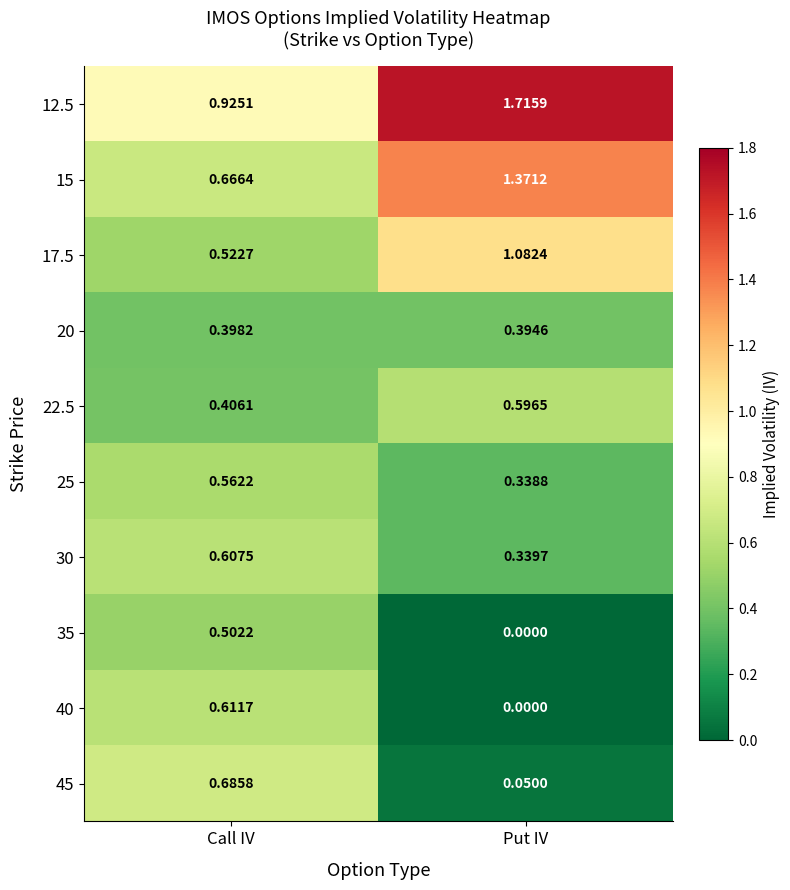

At which label does 35 reach its minimum?

Put IV